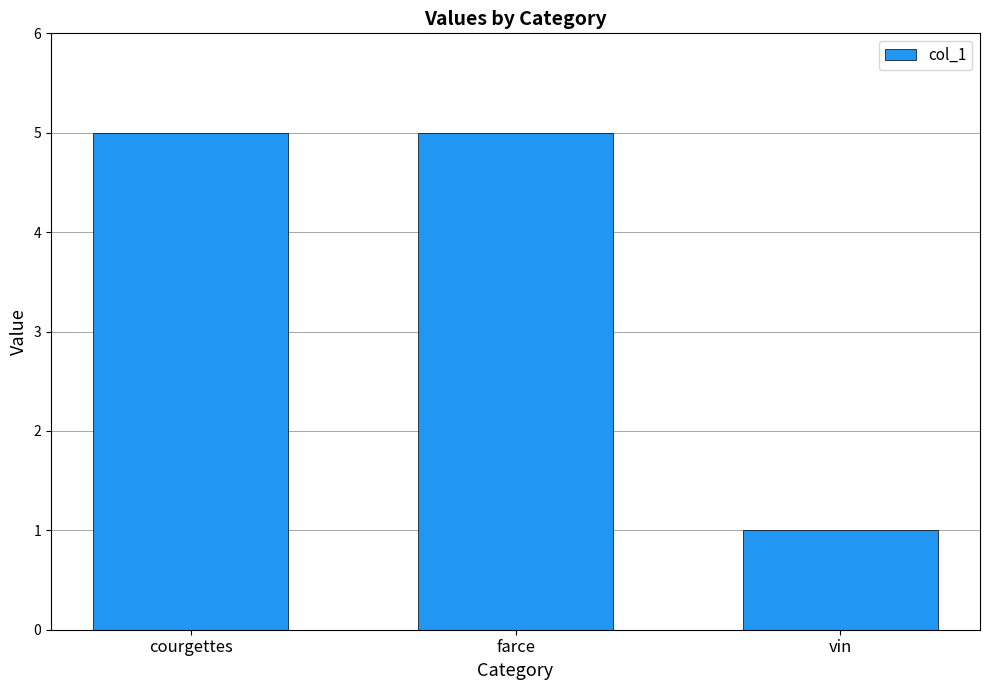

What is the label of the 2nd bar from the right?

farce